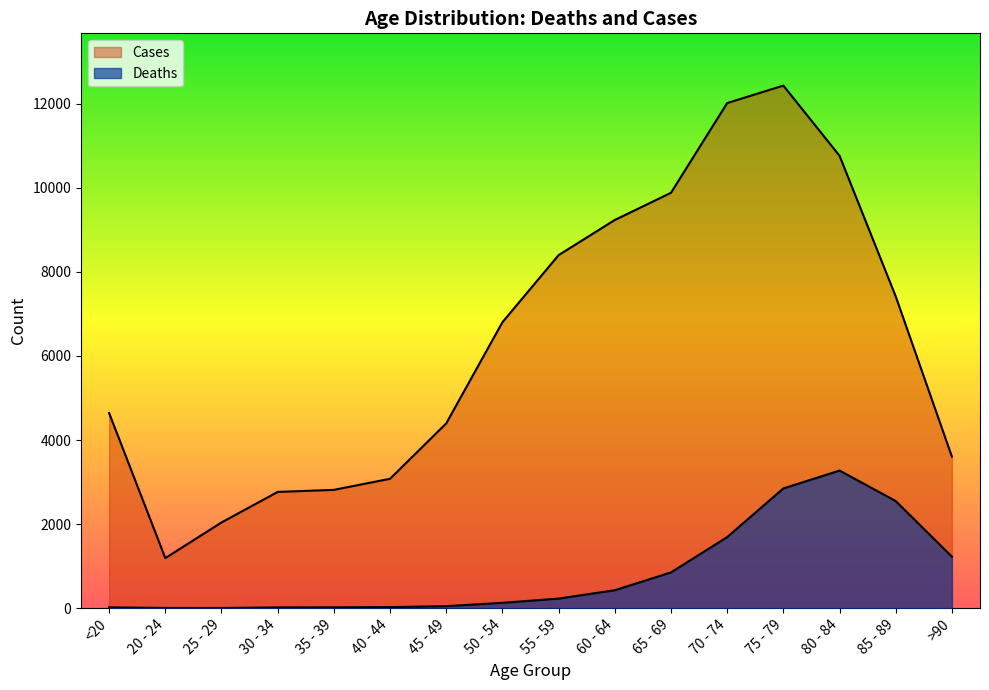

Reading left to right, extract all data points from this chart.

Deaths: <20=18	20 - 24=4	25 - 29=3	30 - 34=17	35 - 39=18	40 - 44=24	45 - 49=47	50 - 54=126	55 - 59=227	60 - 64=426	65 - 69=850	70 - 74=1690	75 - 79=2848	80 - 84=3273	85 - 89=2548	>90=1224
Cases: <20=4641	20 - 24=1191	25 - 29=2038	30 - 34=2765	35 - 39=2814	40 - 44=3078	45 - 49=4396	50 - 54=6803	55 - 59=8400	60 - 64=9236	65 - 69=9883	70 - 74=12018	75 - 79=12434	80 - 84=10764	85 - 89=7417	>90=3604